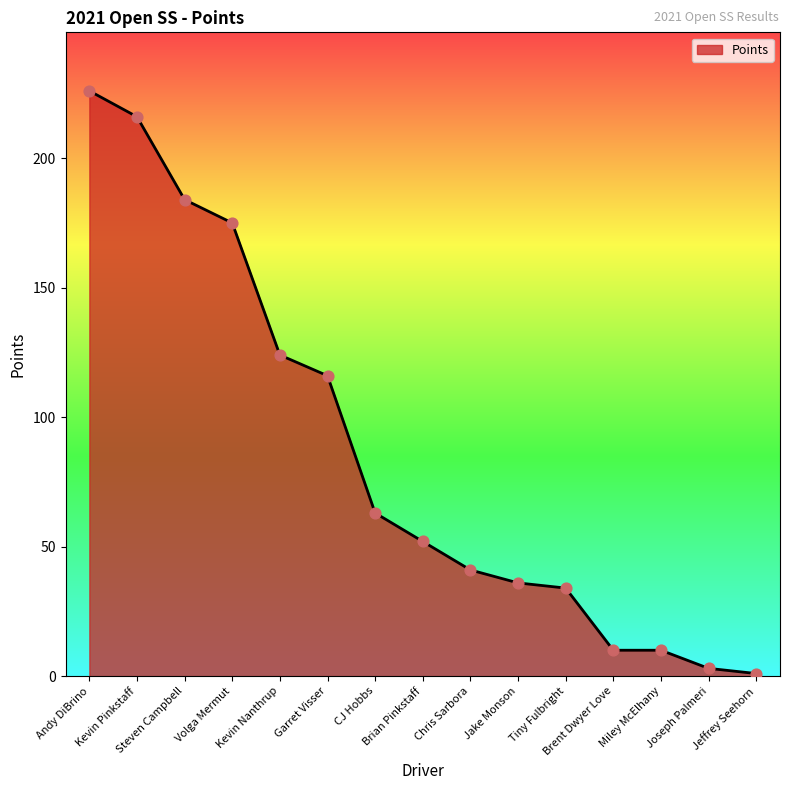

Which has a higher value, Jeffrey Seehorn or Garret Visser?

Garret Visser